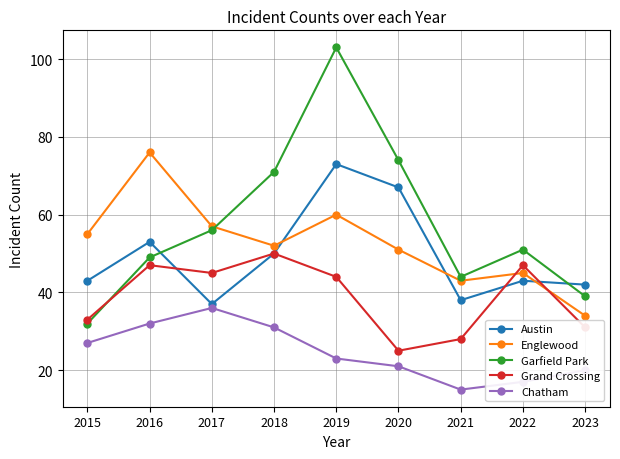

True or false: Englewood has more than 1 interior local peaks.

True